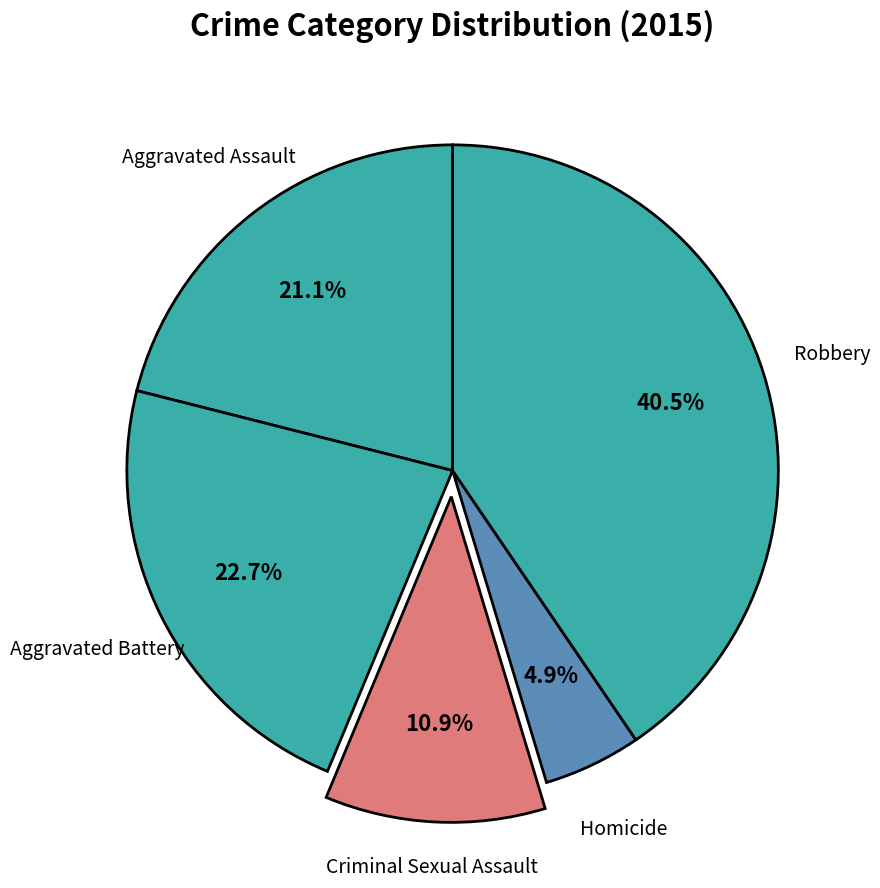

The Robbery slice represents 55% of the pie. True or false?

False